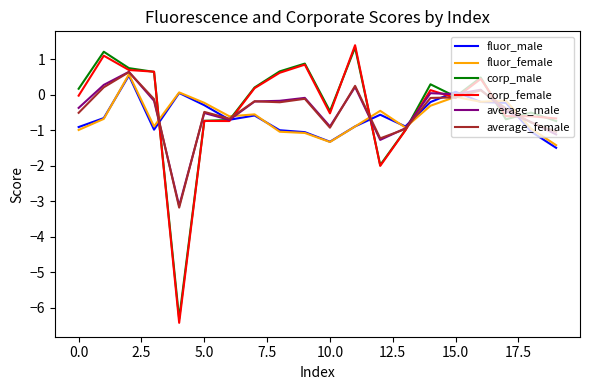

In corp_female, how many points are lower than both neighbors (excluding endpoints)?

5